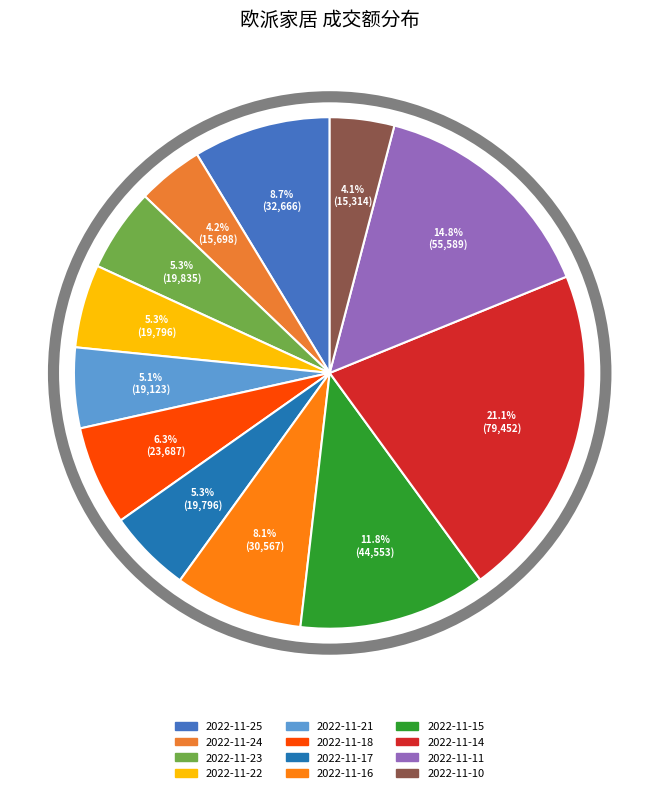

Combined, what portion of the pie is 2022-11-18 and 2022-11-11?

21.1%